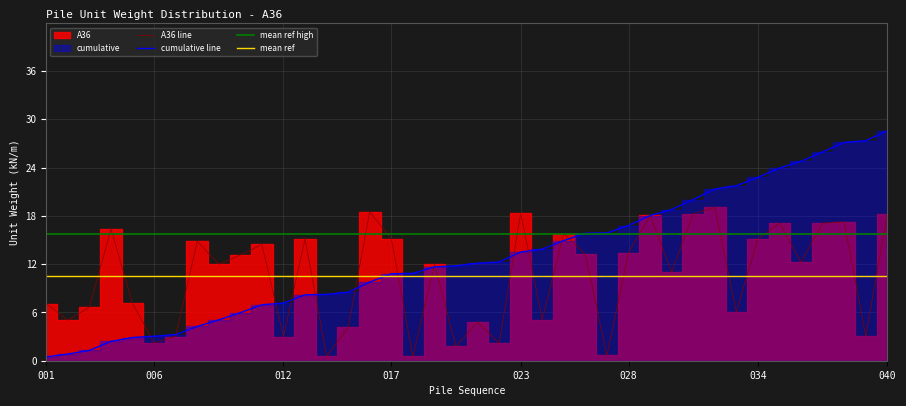

Rank the categories by A36 value from highest to lowest.

032, 016, 023, 031, 040, 029, 038, 035, 037, 004, 025, 013, 034, 017, 008, 011, 028, 026, 010, 036, 009, 019, 030, 005, 001, 003, 033, 024, 002, 021, 015, 039, 007, 012, 006, 022, 020, 027, 014, 018